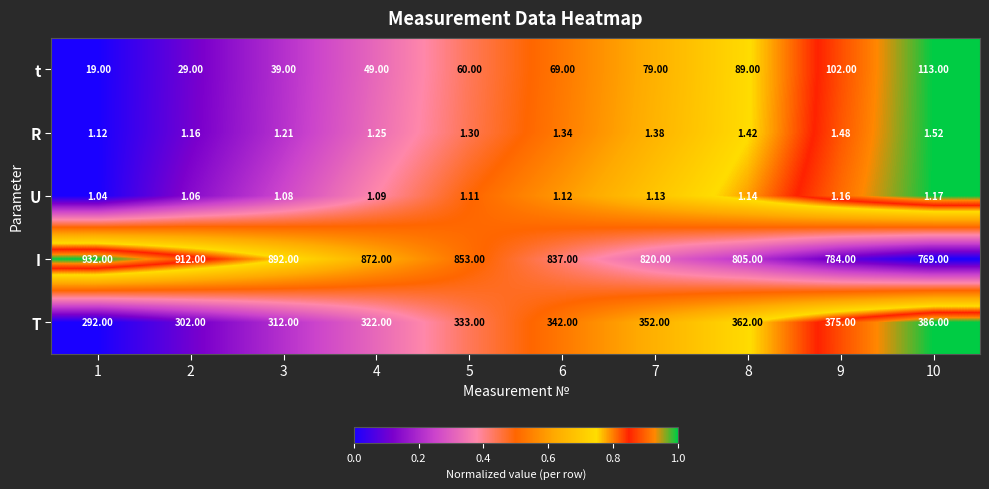

Rank the series by their maximum value, from lowest to highest.

U, R, t, T, I